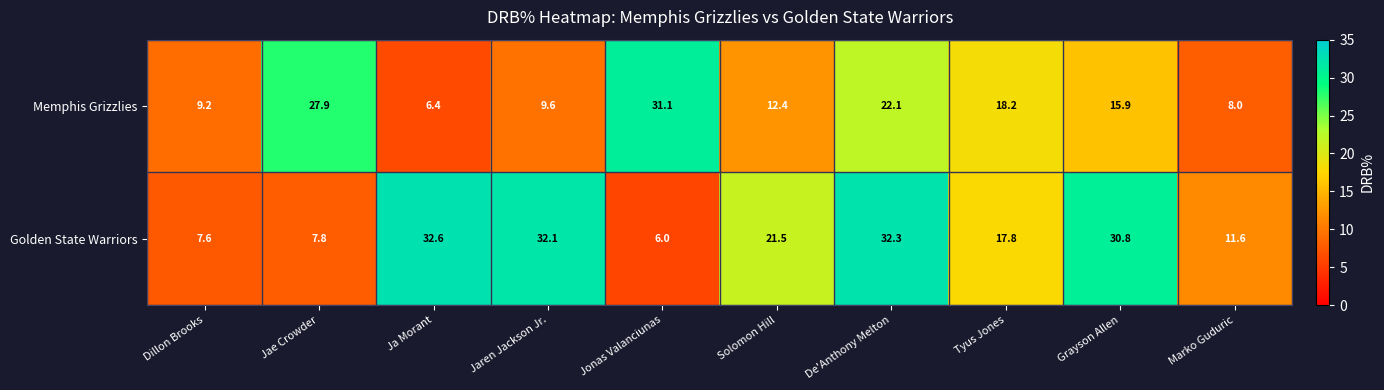

Which series has the largest total across all categories?

Golden State Warriors